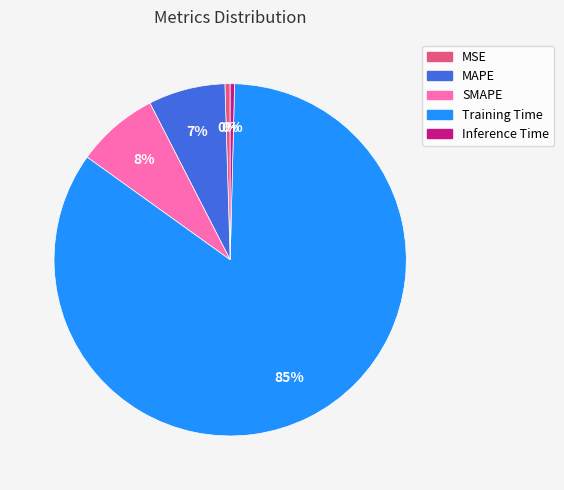

Do SMAPE and Training Time together represent more than half of the pie?

Yes